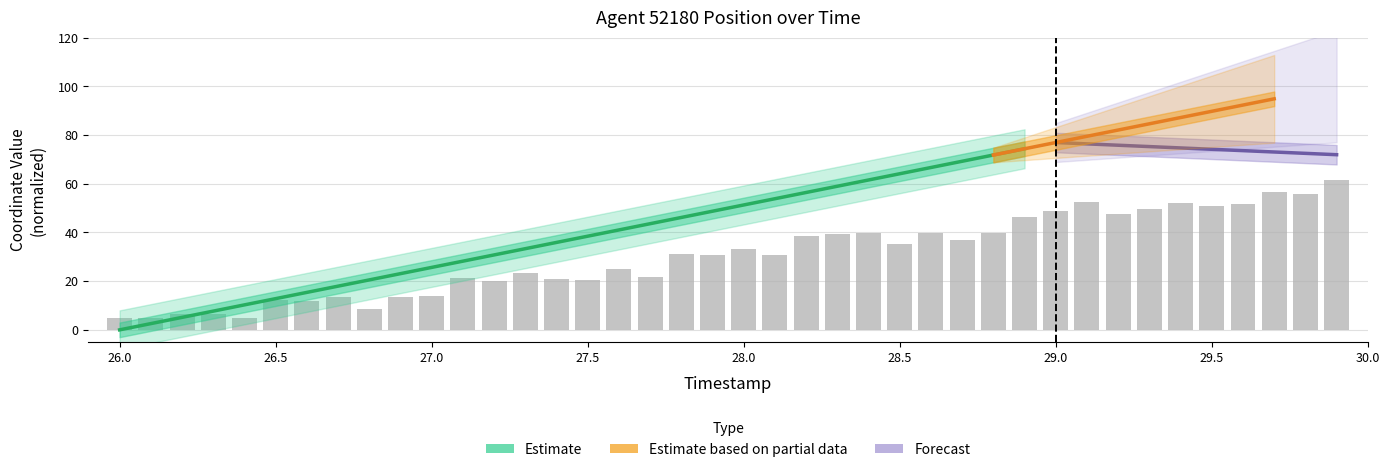

What is the ratio of the value at 26.2 to the value at 28.6?

0.2